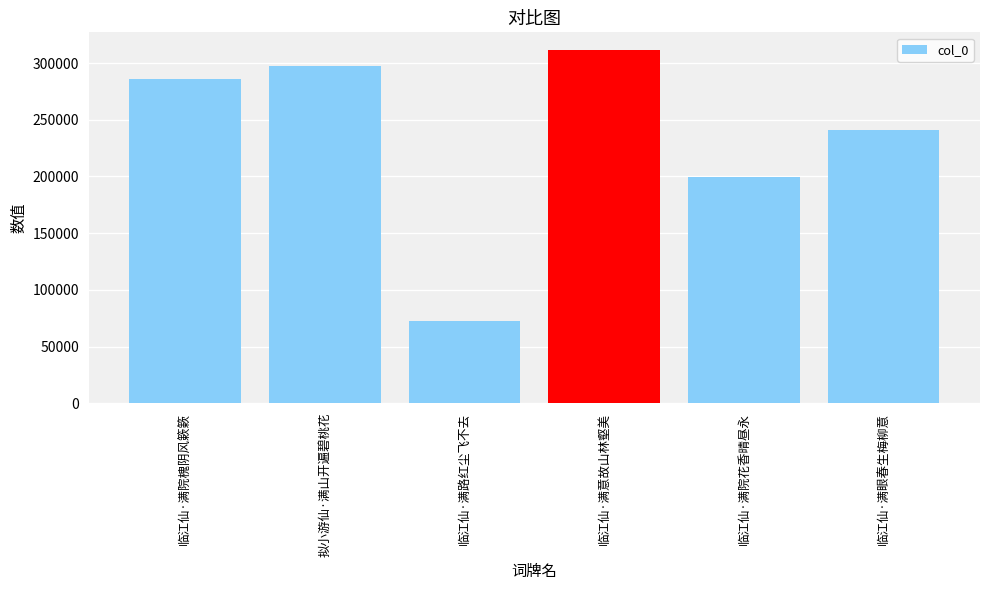

What is the difference between the maximum and minimum values?

238727